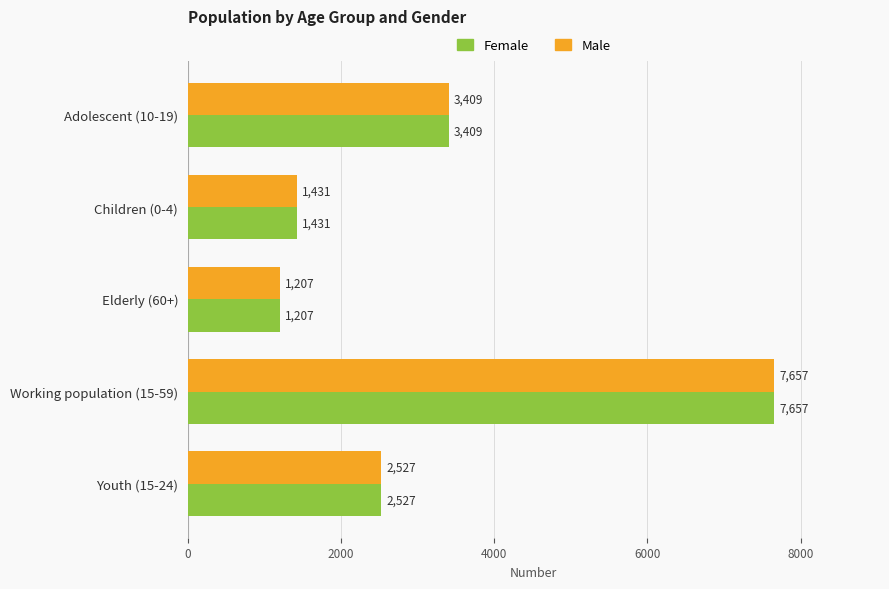

What is the total value across all series at Children (0-4)?

2862